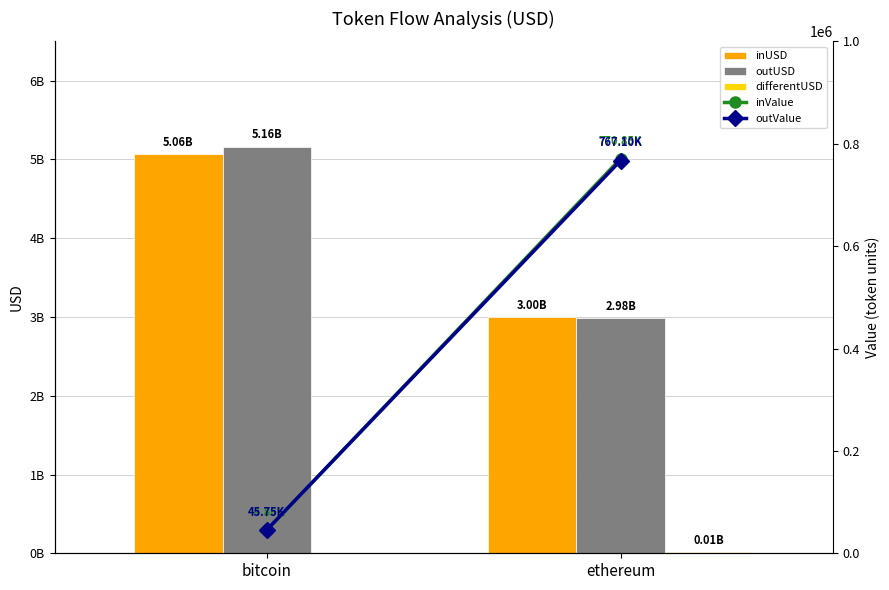

Is the value of outUSD at bitcoin greater than the value of inUSD at bitcoin?

Yes